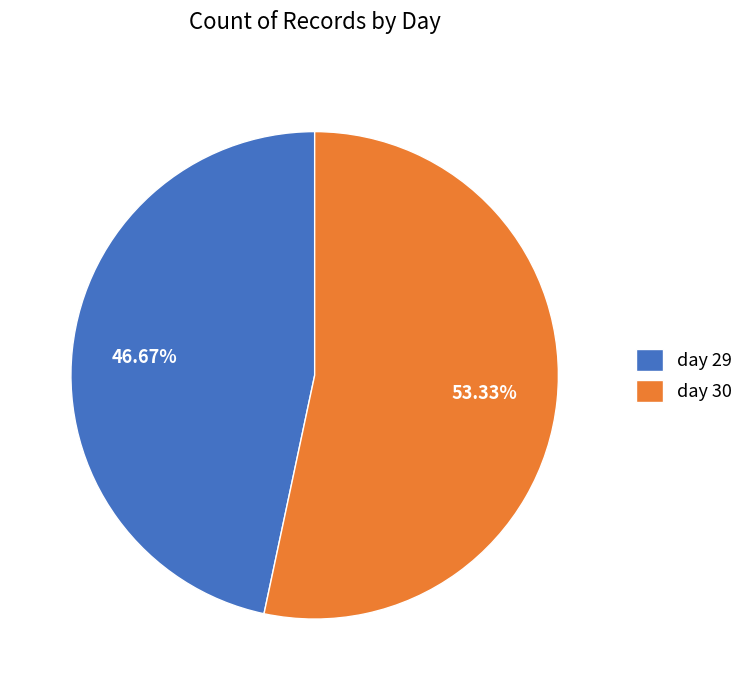

What is the majority slice?

day 30